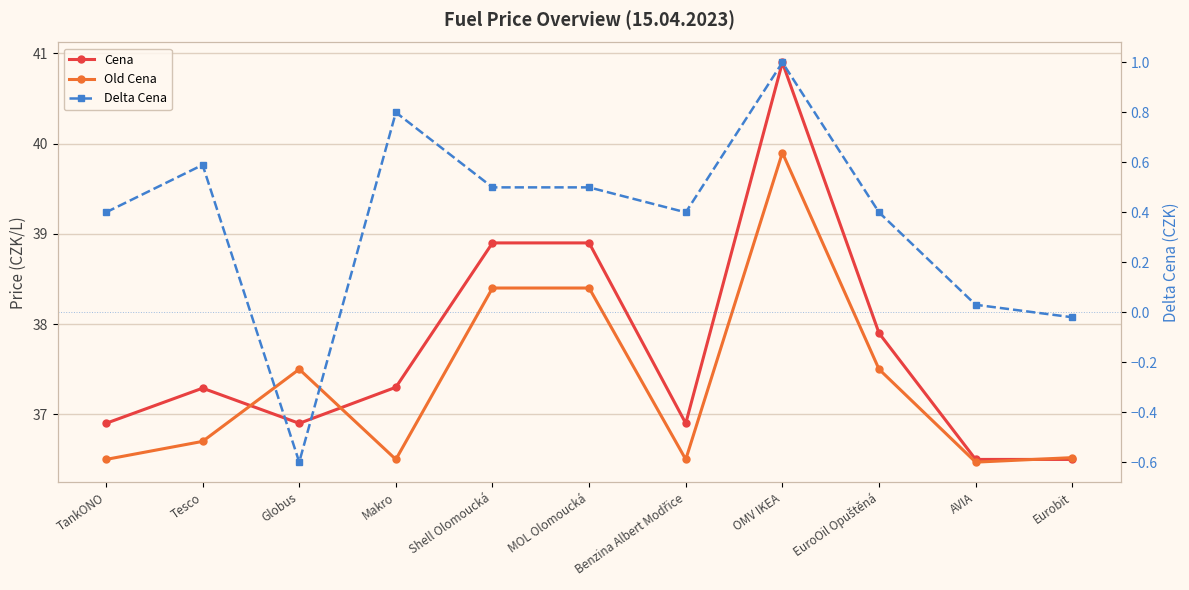

Reading right to left, transcribe all the data shown in this chart.

Cena: Eurobit=36.5	AVIA=36.5	EuroOil Opuštěná=37.9	OMV IKEA=40.9	Benzina Albert Modřice=36.9	MOL Olomoucká=38.9	Shell Olomoucká=38.9	Makro=37.3	Globus=36.9	Tesco=37.3	TankONO=36.9
Old Cena: Eurobit=36.5	AVIA=36.5	EuroOil Opuštěná=37.5	OMV IKEA=39.9	Benzina Albert Modřice=36.5	MOL Olomoucká=38.4	Shell Olomoucká=38.4	Makro=36.5	Globus=37.5	Tesco=36.7	TankONO=36.5
Delta Cena: Eurobit=-0.0	AVIA=0.0	EuroOil Opuštěná=0.4	OMV IKEA=1.0	Benzina Albert Modřice=0.4	MOL Olomoucká=0.5	Shell Olomoucká=0.5	Makro=0.8	Globus=-0.6	Tesco=0.6	TankONO=0.4